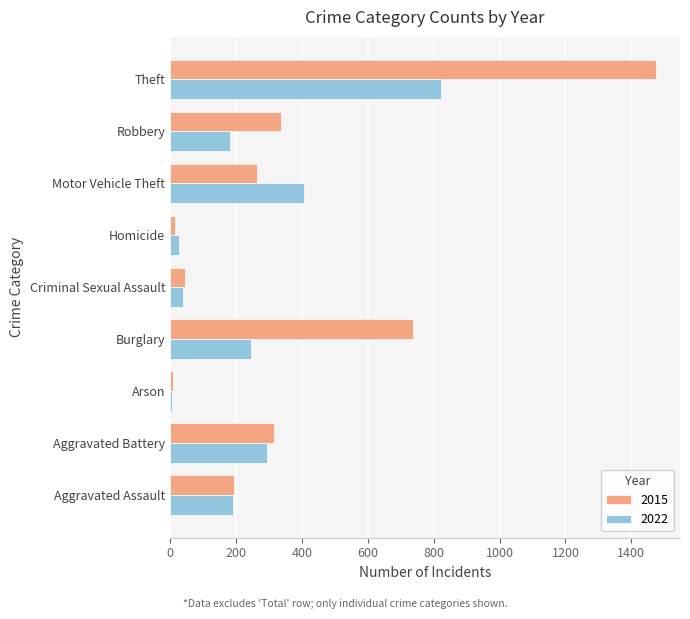

At Motor Vehicle Theft, list the series in order from smallest to largest.

2015, 2022